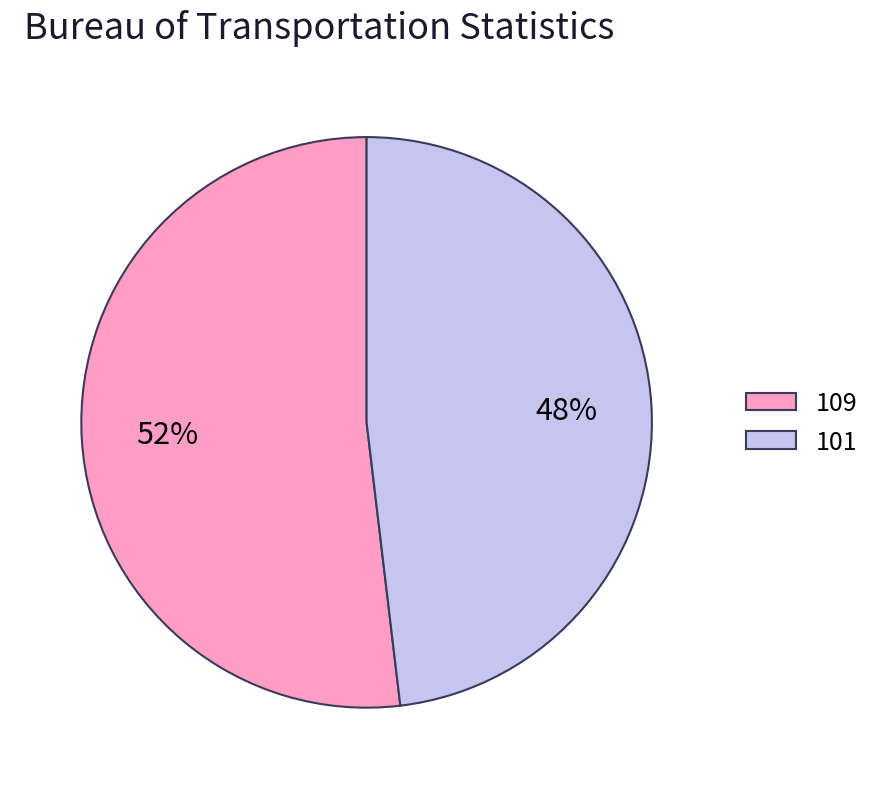

Approximately how many times larger is the value at 101 compared to 109?

0.9